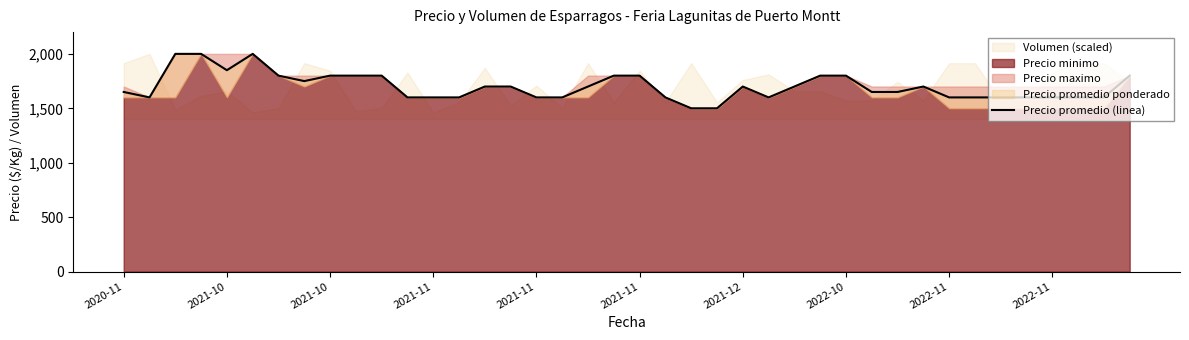

At which label does the data first exceed 1700?

2021-10